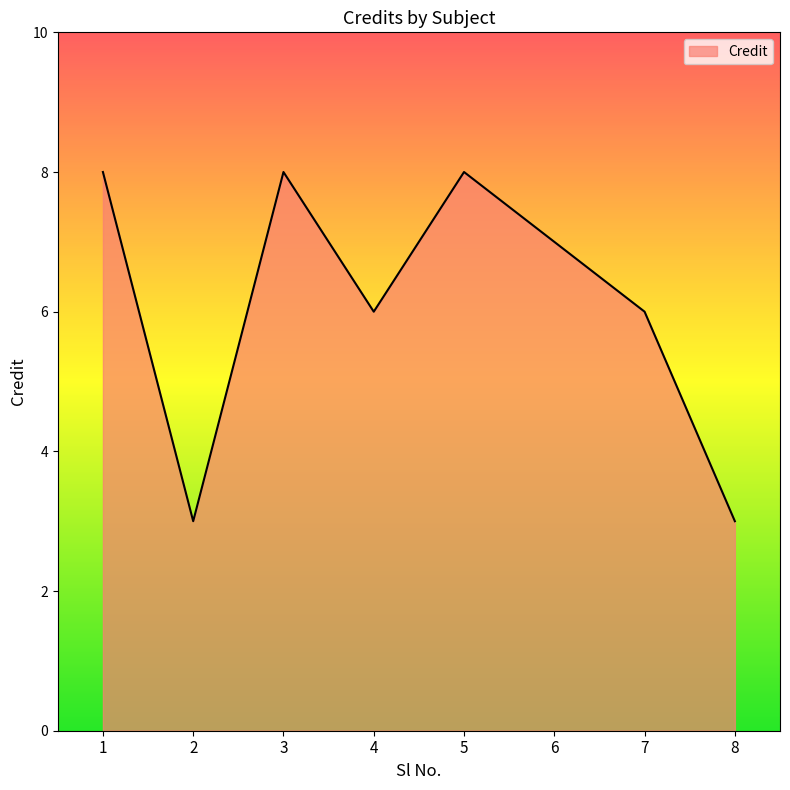

Is it true that the value at 3 is 13?

False